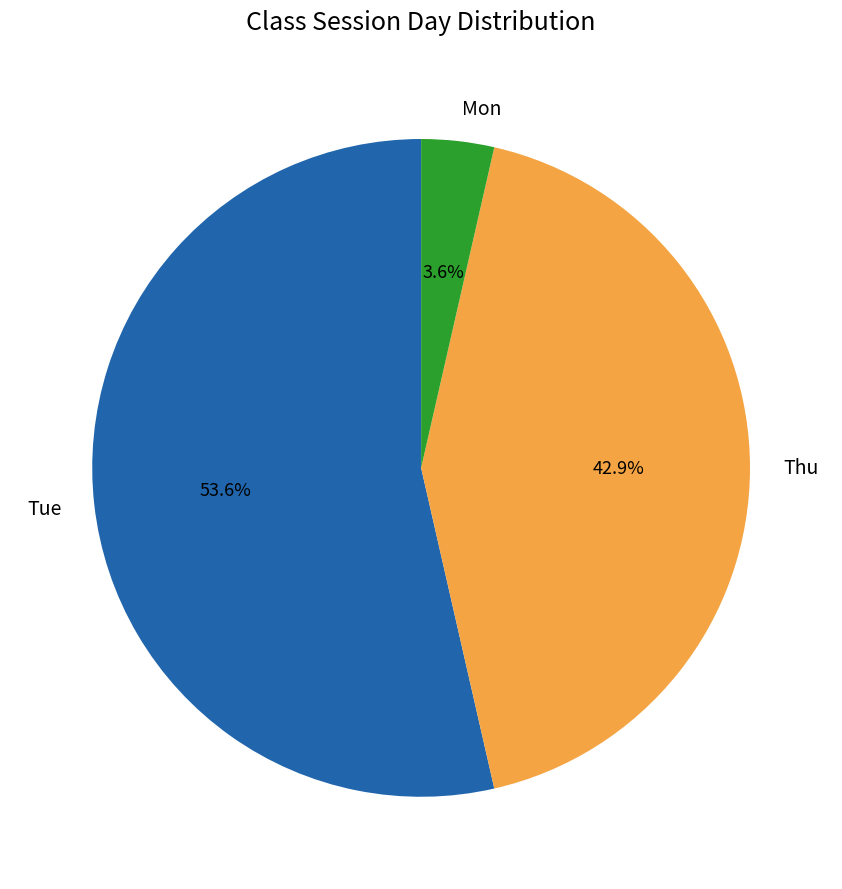

Combined, do Thu and Tue account for over 50%?

Yes